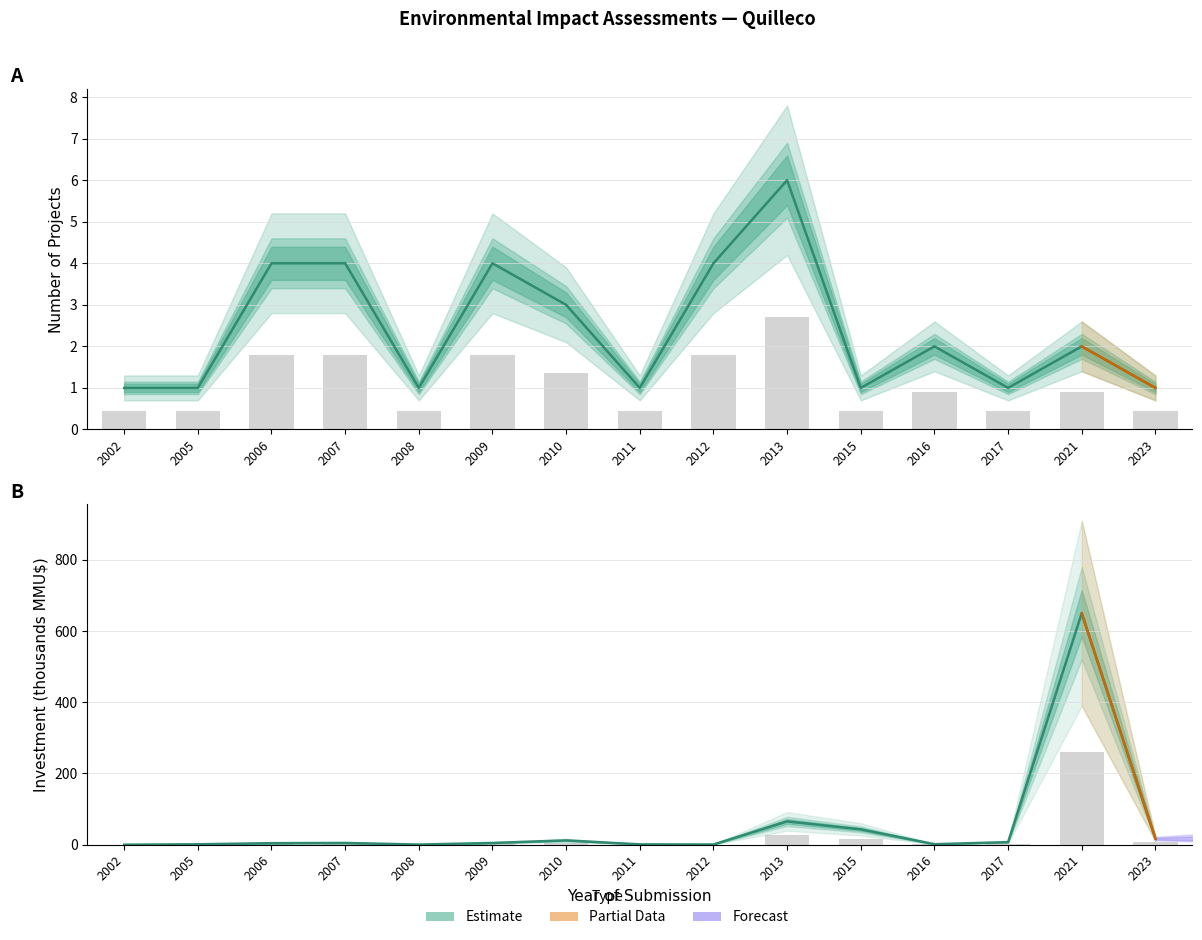

Rank the categories by Count value from lowest to highest.

2002, 2005, 2008, 2011, 2015, 2017, 2023, 2016, 2021, 2010, 2006, 2007, 2009, 2012, 2013